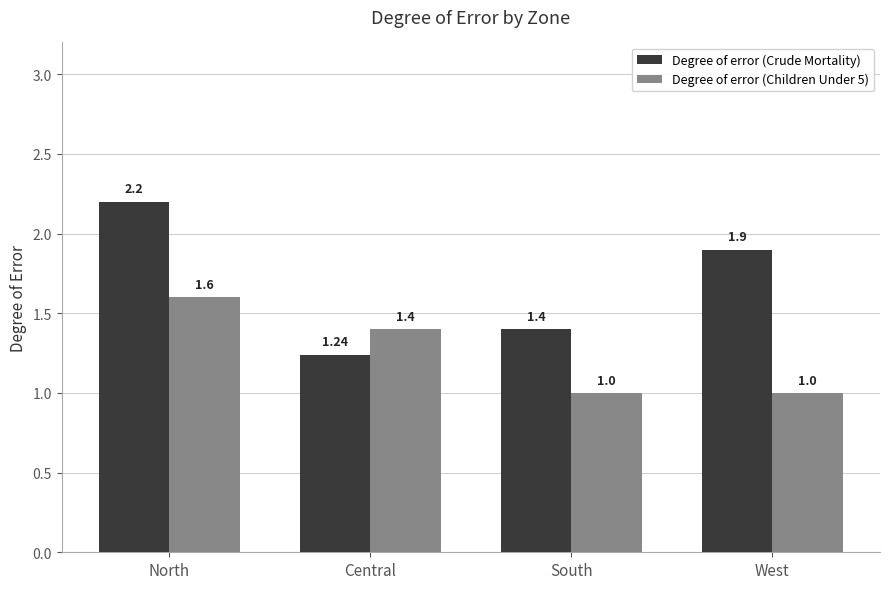

List the series in order of their peak value, highest first.

Degree of error (Crude Mortality), Degree of error (Children Under 5)